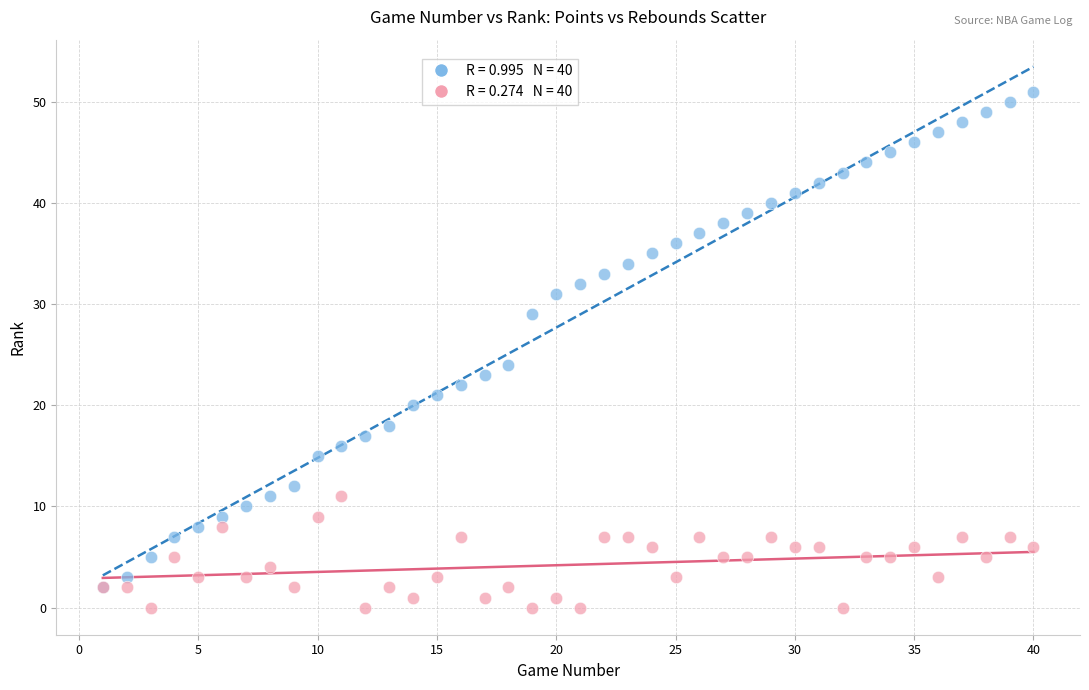

Across all series, what Y value is closest to 25?

24